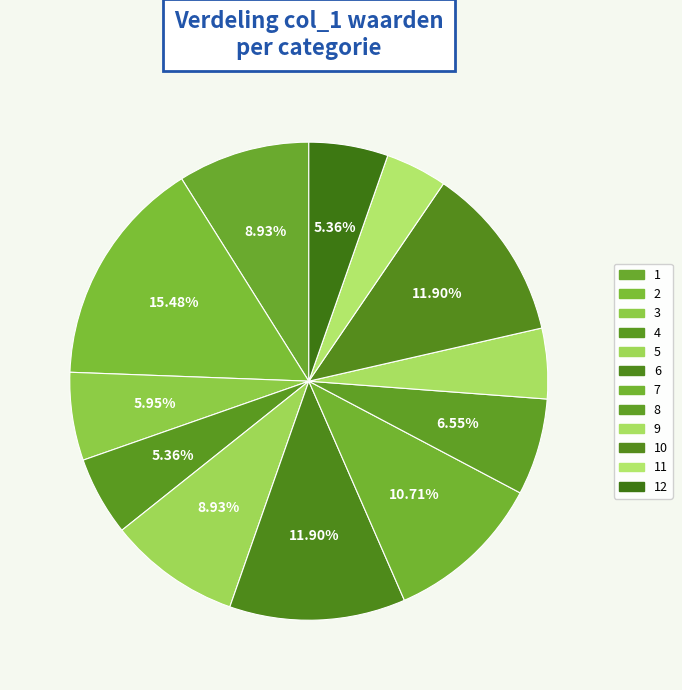

To the nearest percent, what is the difference between the largest and smallest slice percentages?

11%